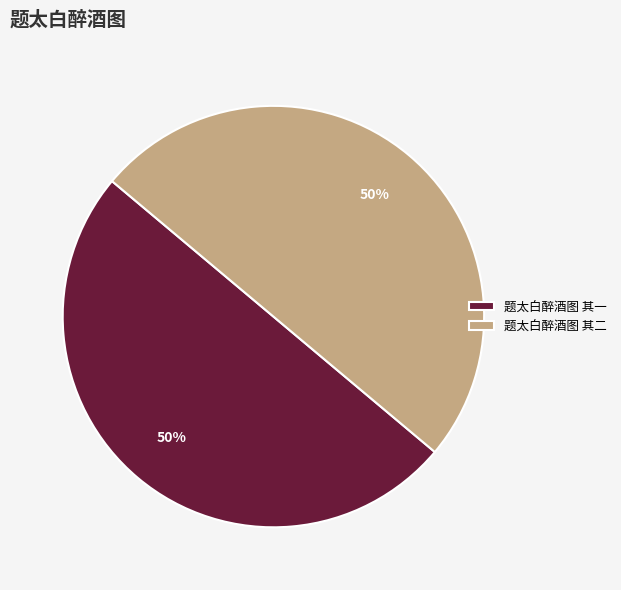

Combined, do 题太白醉酒图 其一 and 题太白醉酒图 其二 account for over 50%?

Yes